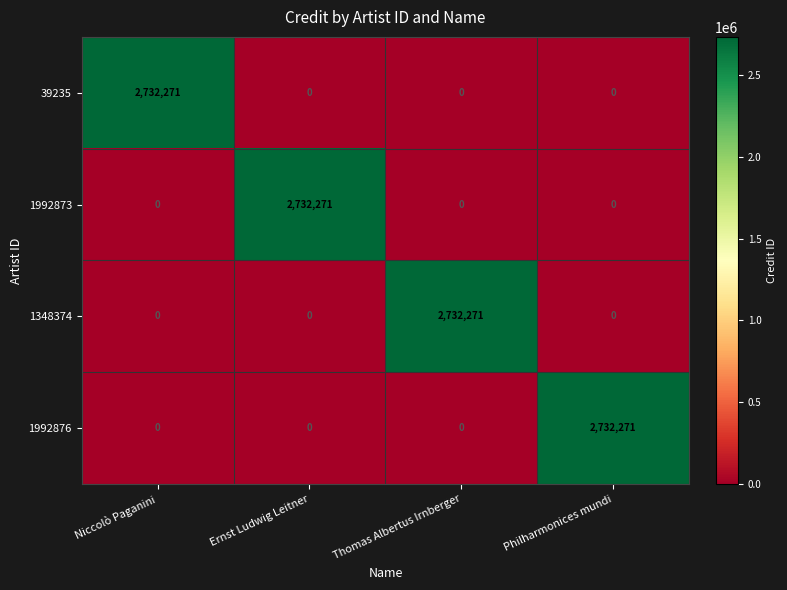

Reading left to right, list all the values displayed in this chart.

39235: Niccolò Paganini=2732271	Ernst Ludwig Leitner=0	Thomas Albertus Irnberger=0	Philharmonices mundi=0
1992873: Niccolò Paganini=0	Ernst Ludwig Leitner=2732271	Thomas Albertus Irnberger=0	Philharmonices mundi=0
1348374: Niccolò Paganini=0	Ernst Ludwig Leitner=0	Thomas Albertus Irnberger=2732271	Philharmonices mundi=0
1992876: Niccolò Paganini=0	Ernst Ludwig Leitner=0	Thomas Albertus Irnberger=0	Philharmonices mundi=2732271